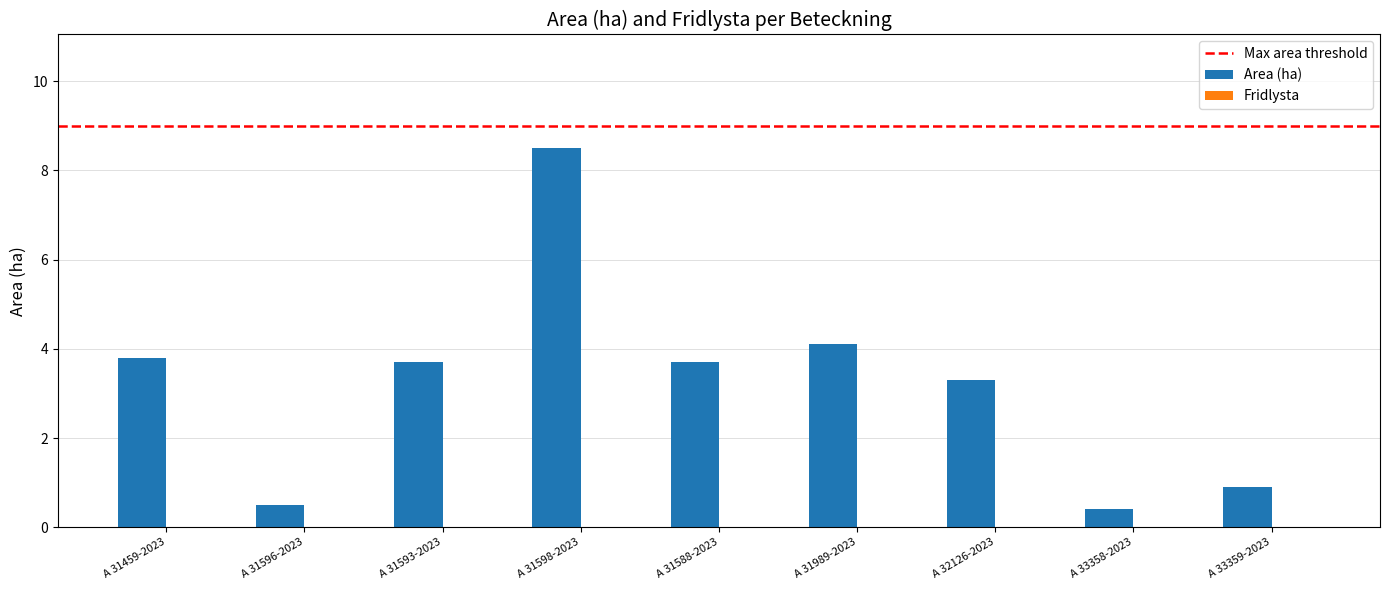

Where does the data first go above 3?

A 31459-2023